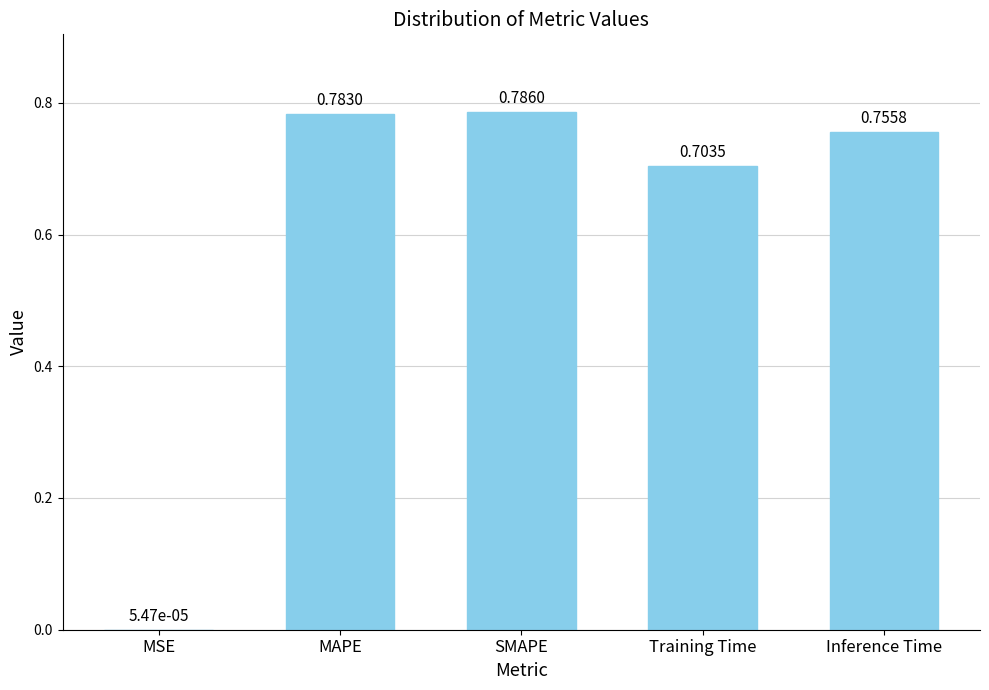

At which category does the chart reach its peak across all series?

SMAPE